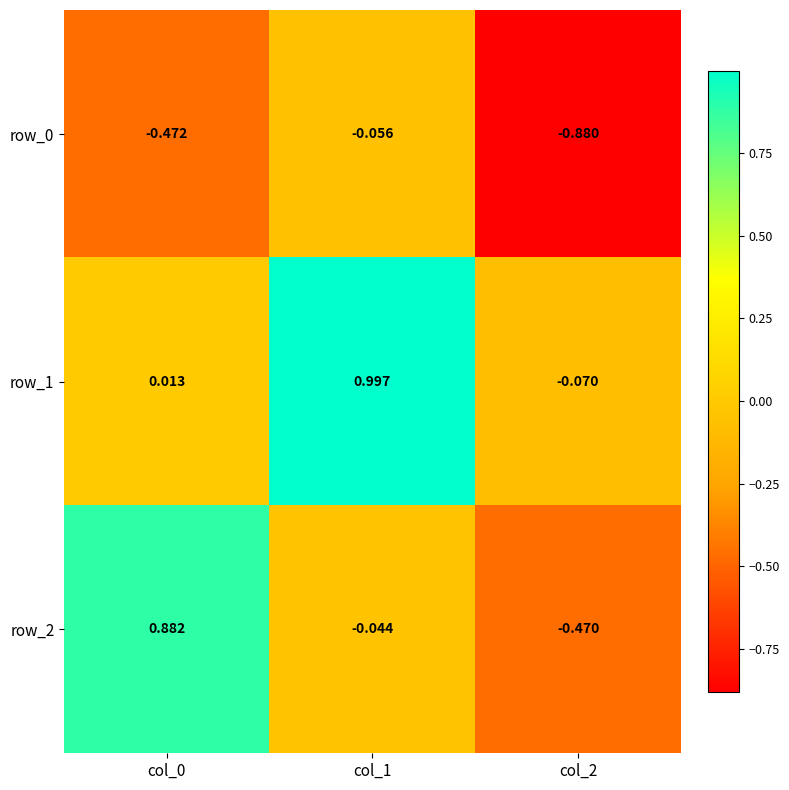

Rank the series by their average value, from highest to lowest.

row_1, row_2, row_0